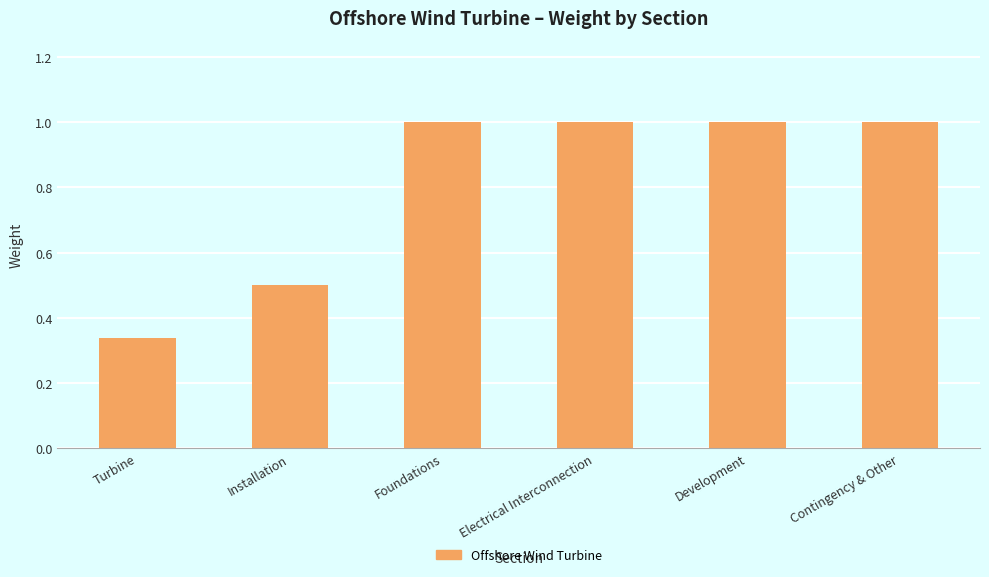

Between Foundations and Turbine, which is larger?

Foundations